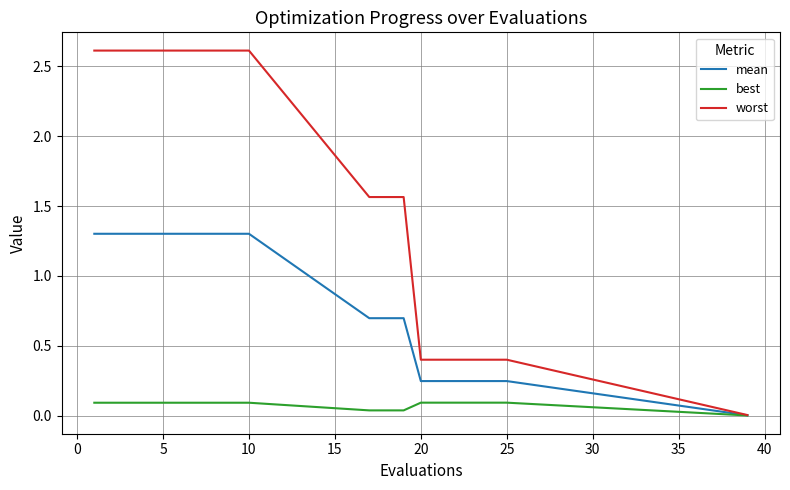

Rank the series by their average value, from highest to lowest.

worst, mean, best